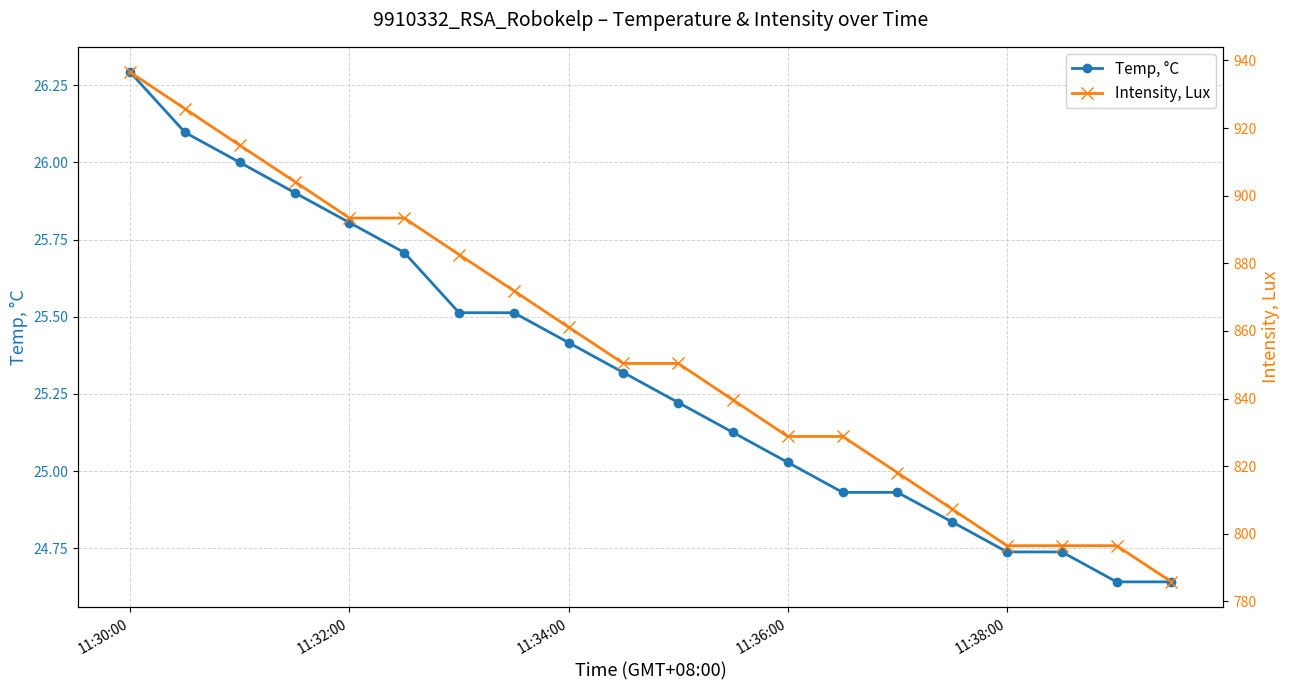

At which label is Temp, °C closest to 25?

11:36:00